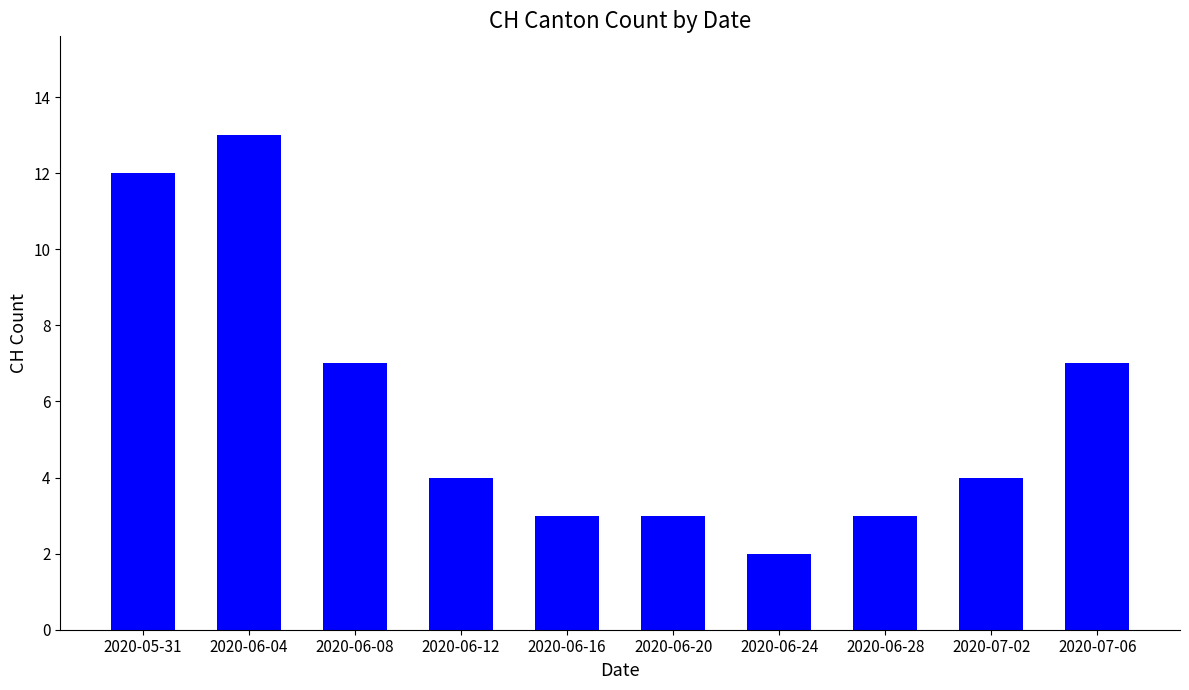

At which category does the chart reach its peak across all series?

2020-06-04